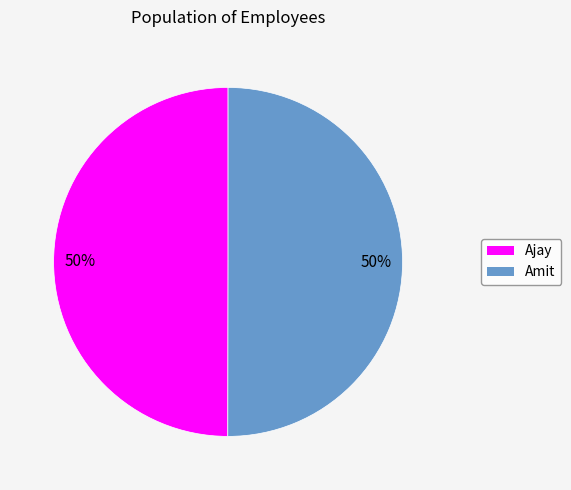

True or false: Amit accounts for 37% of the total.

False